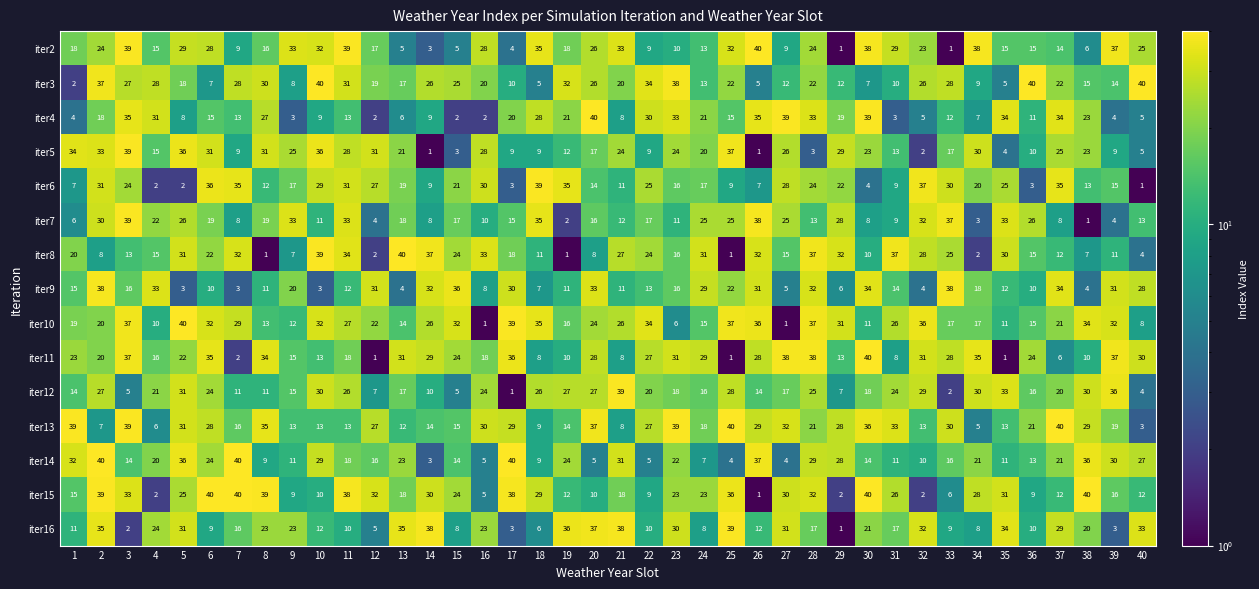

At which label does iter7 reach its minimum?

38